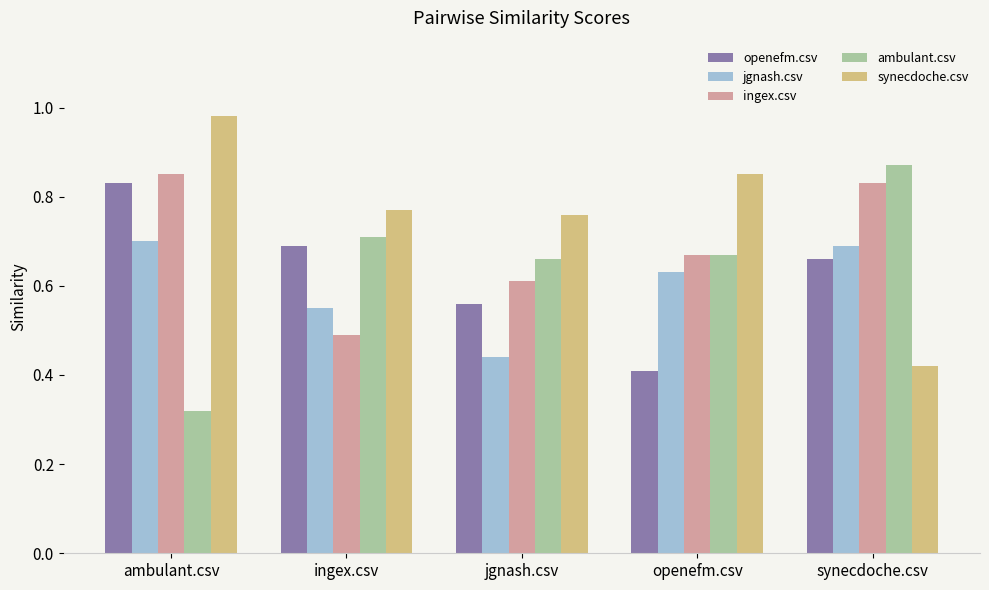

How many data points does each series have?

5